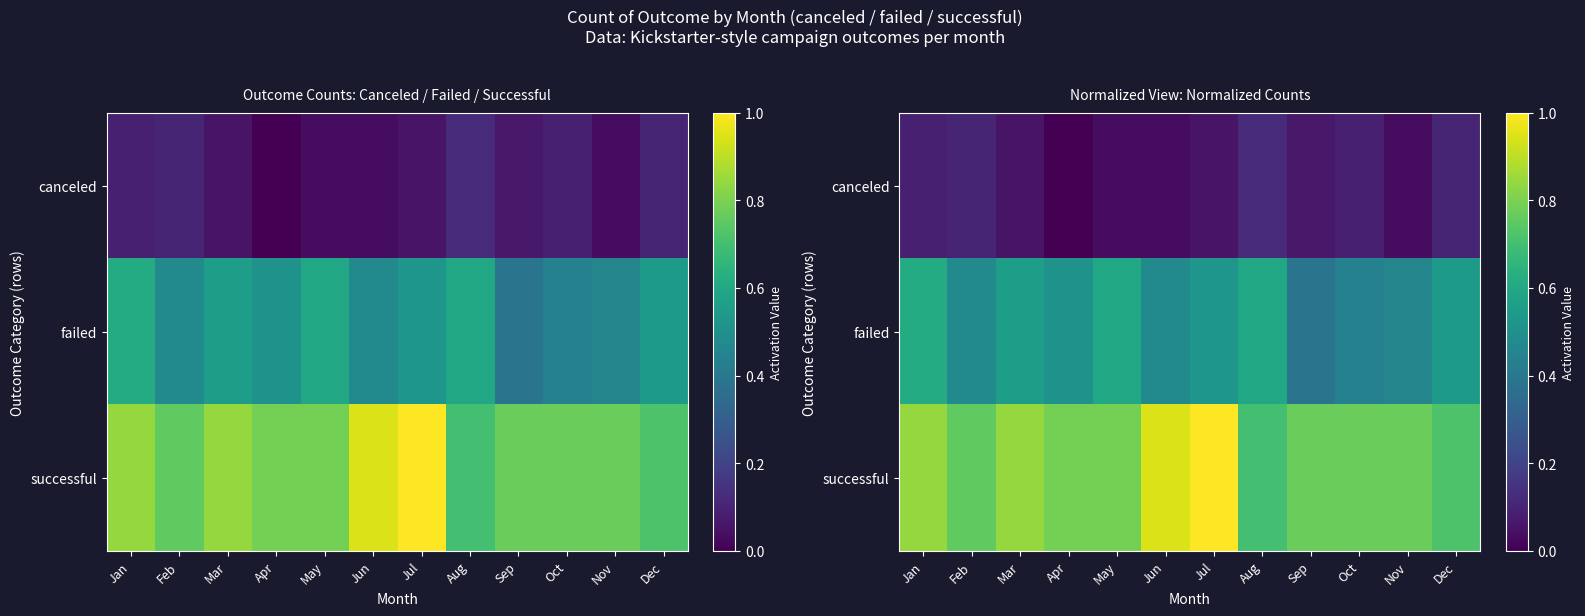

What is the difference between the second highest and second lowest values in the successful series?

0.2